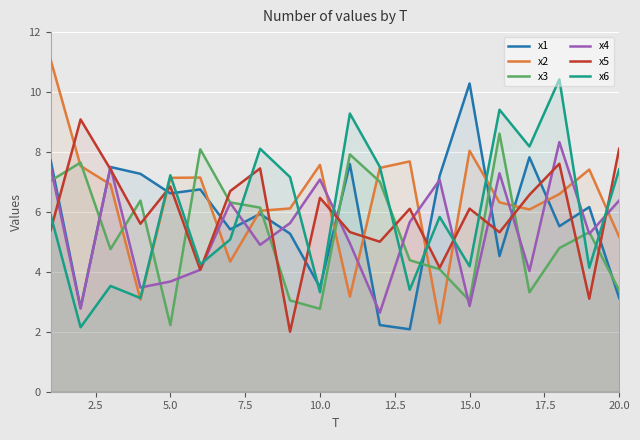

True or false: x6 has a value of 12.2 at 5.0.

False